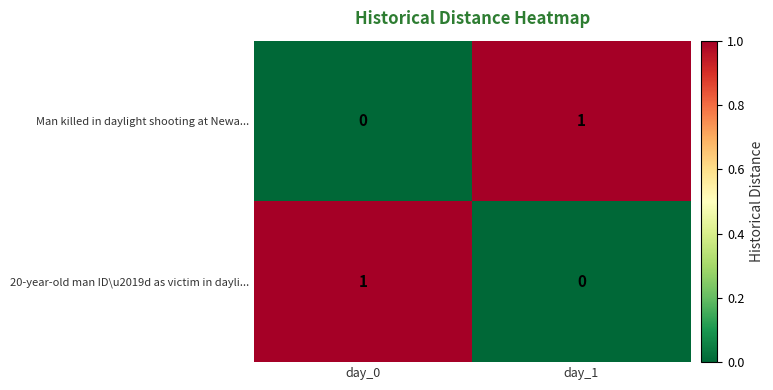

Reading right to left, transcribe all the data shown in this chart.

Man killed in daylight shooting at Newa...: day_1=1	day_0=0
20-year-old man ID\u2019d as victim in dayli...: day_1=0	day_0=1